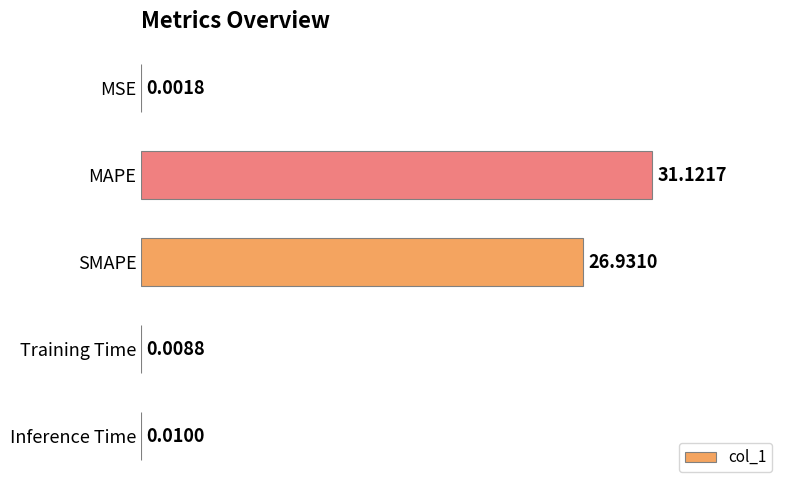

Between MSE and SMAPE, which is larger?

SMAPE